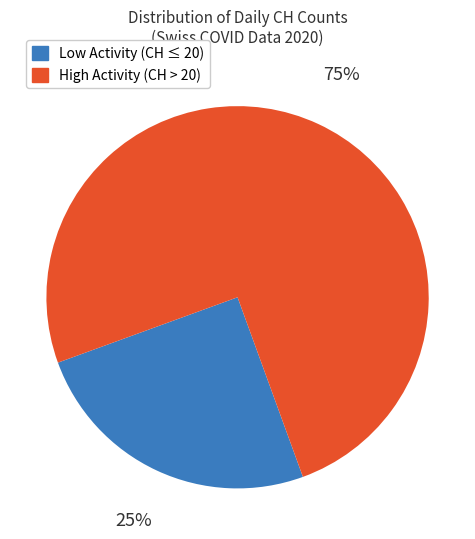

To the nearest percent, what is the difference between the largest and smallest slice percentages?

50%